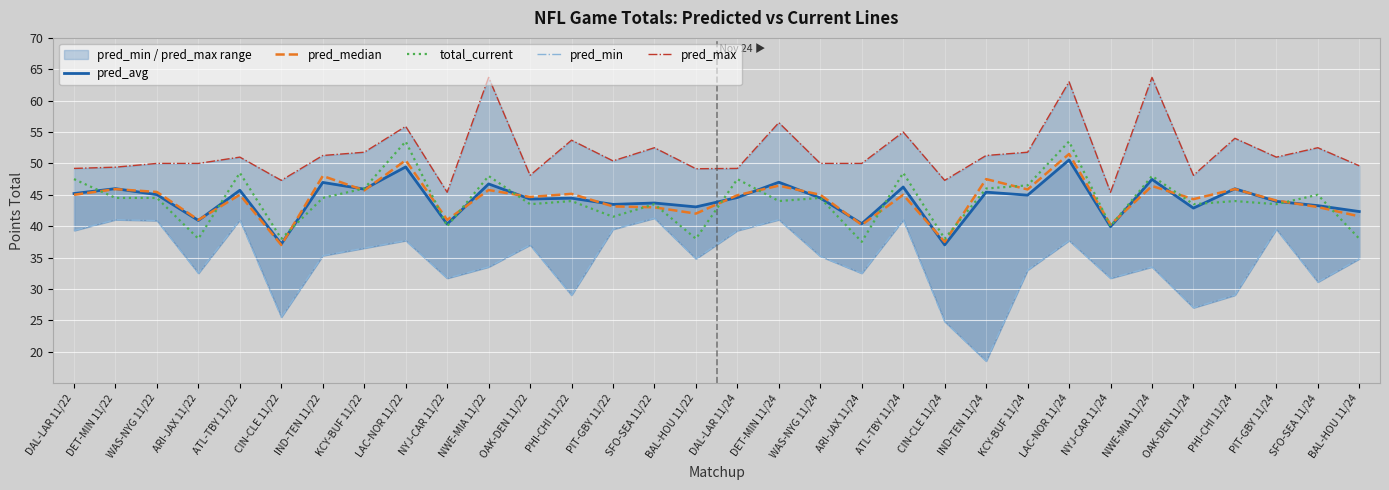

Between which two adjacent categories do pred_avg and pred_median first intersect?

DET-MIN 11/22 and WAS-NYG 11/22